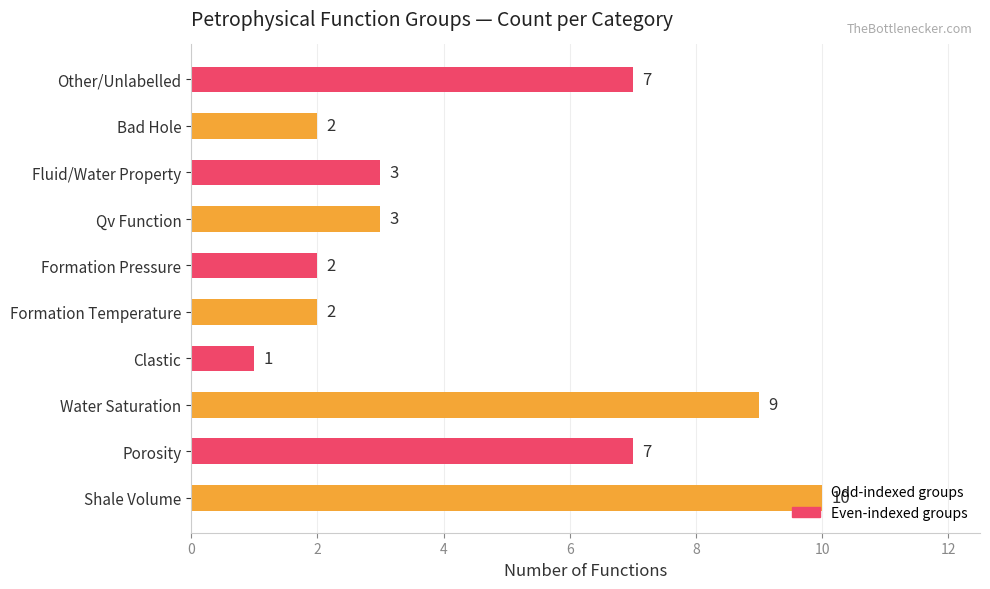

What is the ratio of the value at Shale Volume to the value at Fluid/Water Property?

3.3